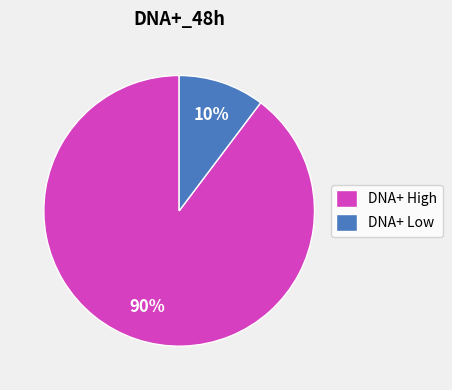

Which slice is the largest?

DNA+ High